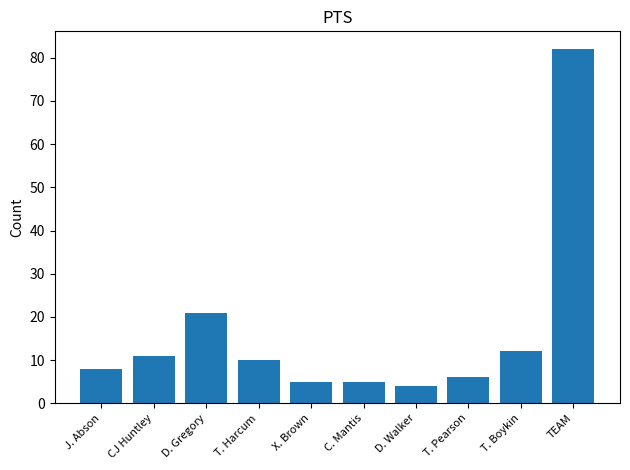

What is the sum of all values?

164